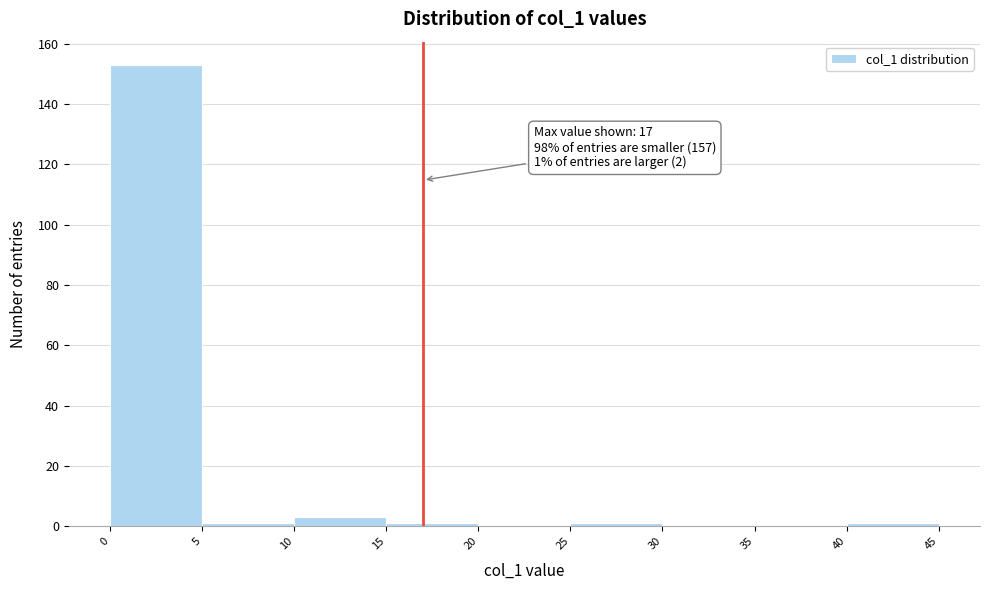

Which range on the x-axis has the tallest bar?

0 to 5